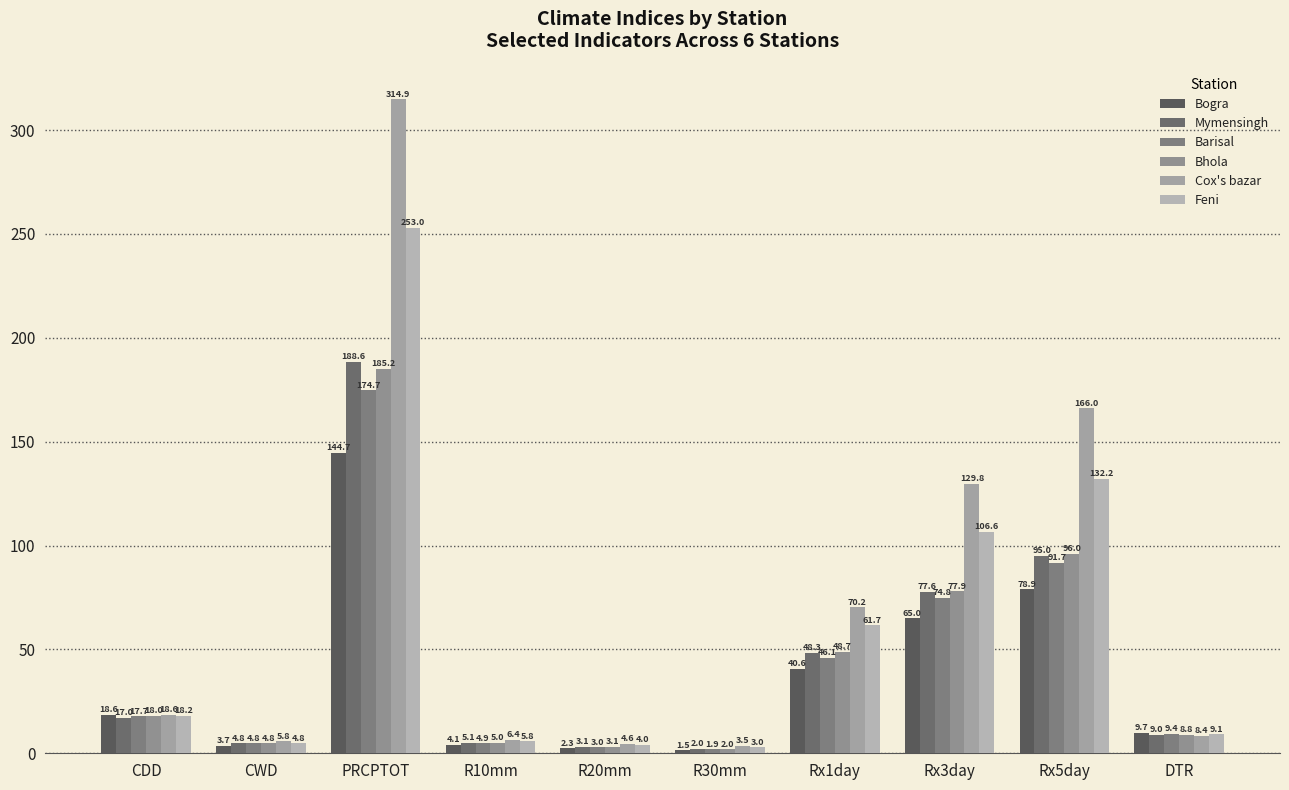

At which label is Feni closest to 127?

Rx5day